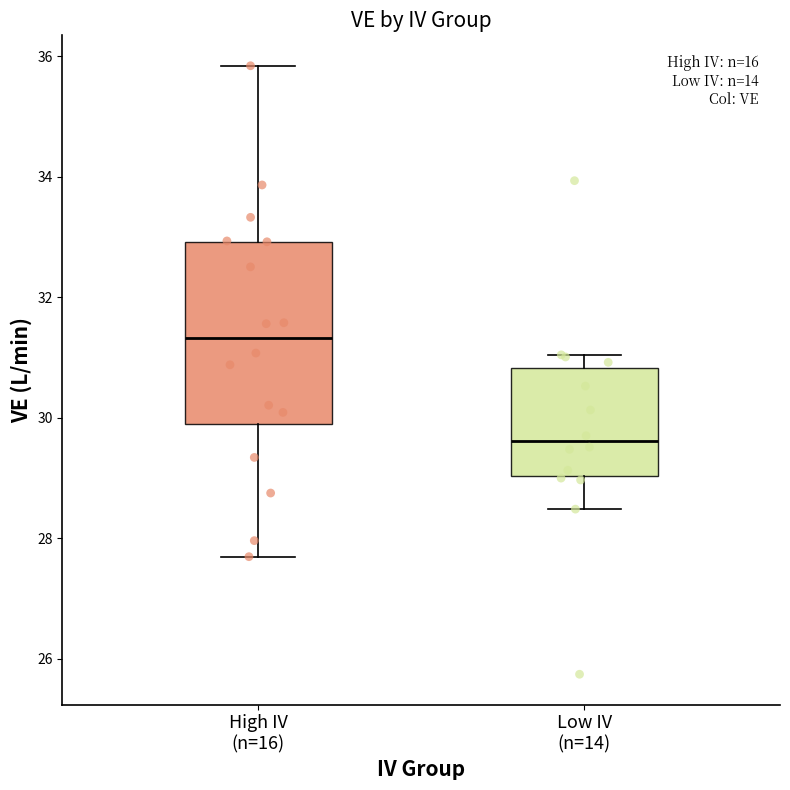

Which box has the lowest median line?

Low IV (n=14)